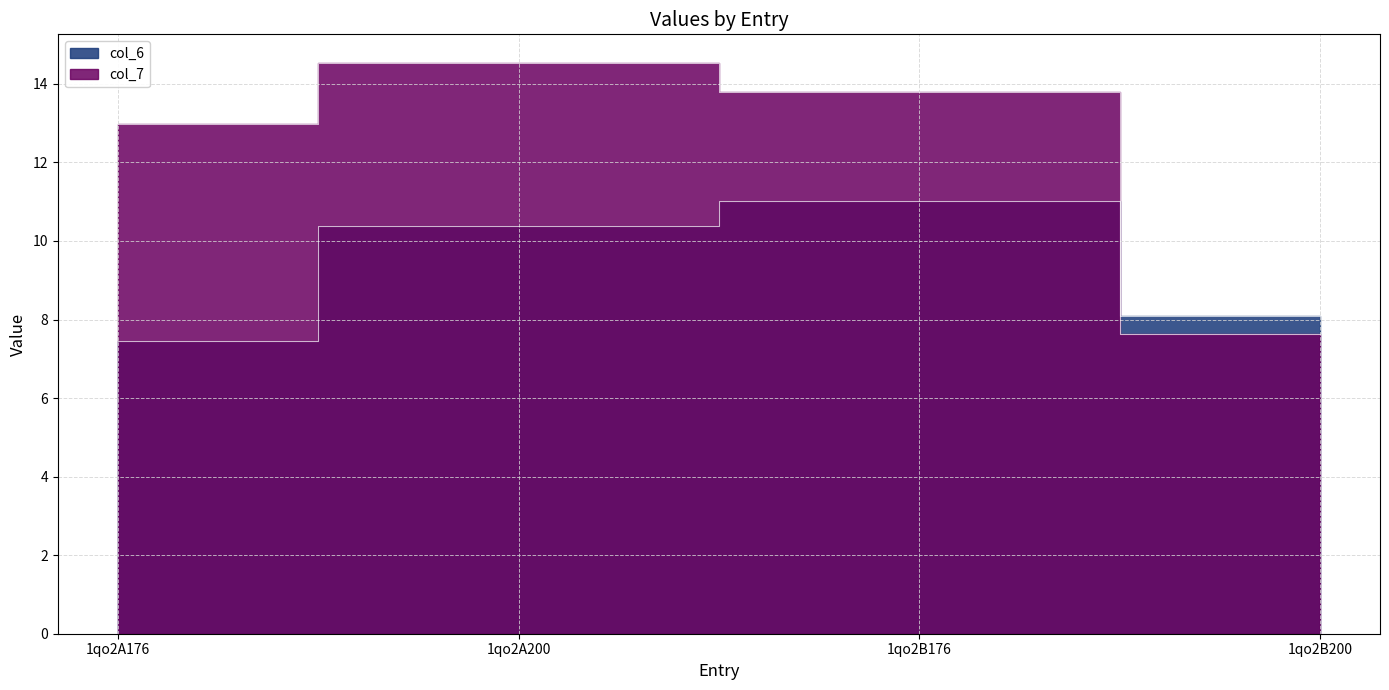

At which label is col_7 closest to 11?

1qo2A176